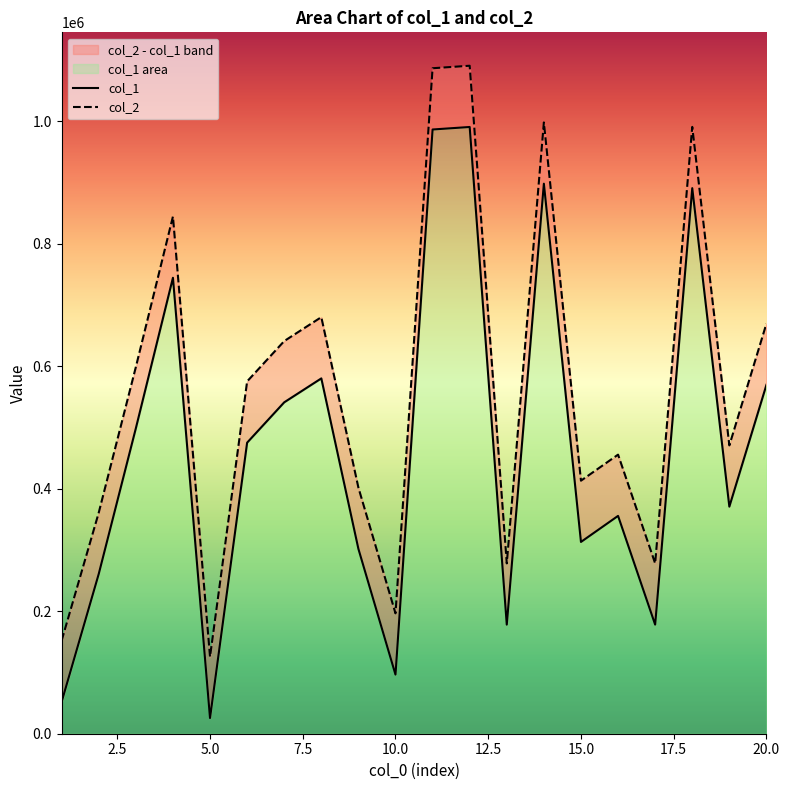

Reading right to left, what are all the values shown in this chart?

col_1: 569631	370703	890709	178111	355641	313102	897968	178086	990550	986450	96494	301769	580096	541048	475184	25601	744364	498627	260924	52087
col_2: 669631	470703	990709	278111	455641	413102	997968	278086	1090550	1086450	196494	401769	680096	641048	575184	125601	844364	598627	360924	152087